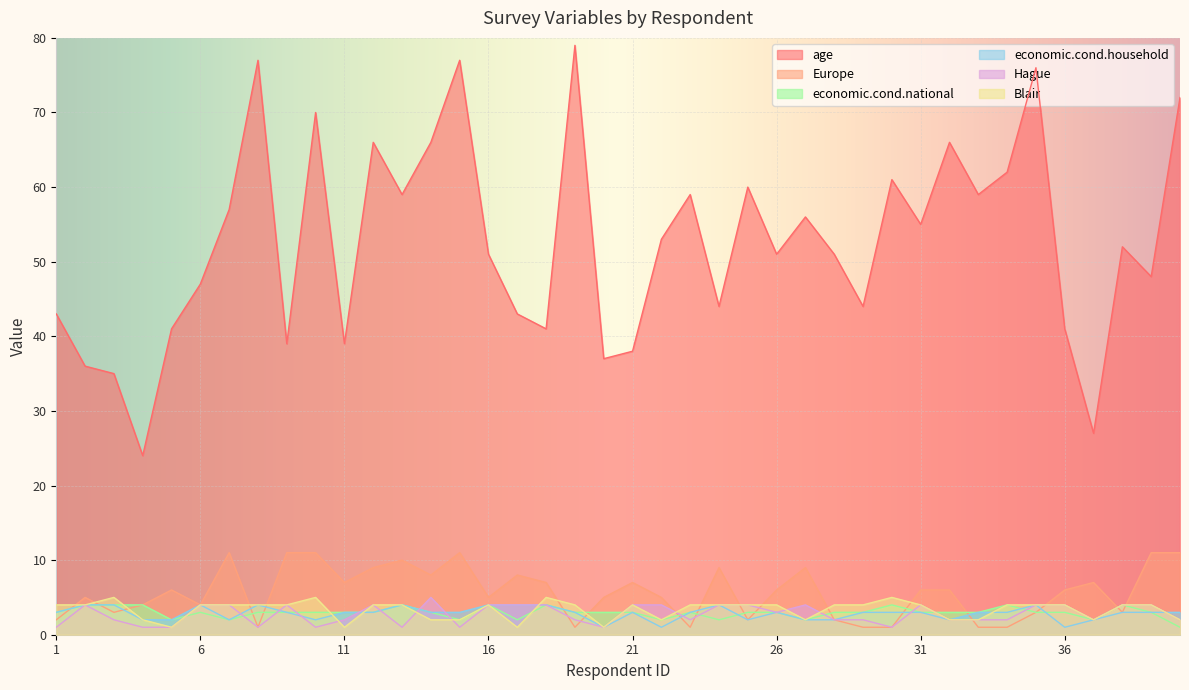

Reading left to right, transcribe all the data shown in this chart.

age: 43	36	35	24	41	47	57	77	39	70	39	66	59	66	77	51	43	41	79	37	38	53	59	44	60	51	56	51	44	61	55	66	59	62	76	41	27	52	48	72
Europe: 2	5	3	4	6	4	11	1	11	11	7	9	10	8	11	5	8	7	1	5	7	5	1	9	2	6	9	2	1	1	6	6	1	1	3	6	7	3	11	11
economic.cond.national: 3	4	4	4	2	3	2	3	3	3	3	3	4	3	2	4	2	4	3	3	3	2	3	2	3	3	2	3	3	4	3	3	3	4	3	3	2	4	3	1
economic.cond.household: 3	4	4	2	2	4	2	4	3	2	3	3	4	3	3	4	4	4	3	1	3	1	3	4	2	3	2	2	3	3	3	2	3	3	4	1	2	3	3	3
Hague: 1	4	2	1	1	4	4	1	4	1	2	4	1	5	1	4	4	4	2	1	4	4	2	4	4	3	4	2	2	1	4	2	2	2	4	4	2	4	4	2
Blair: 4	4	5	2	1	4	4	4	4	5	1	4	4	2	2	4	1	5	4	1	4	2	4	4	4	4	2	4	4	5	4	2	2	4	4	4	2	4	4	2